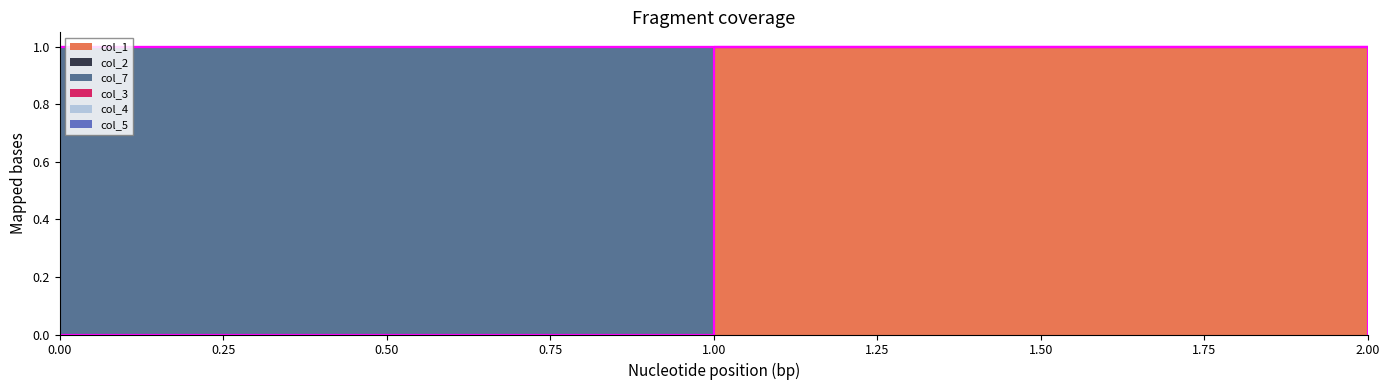

What is the total value across all series at 0?

1